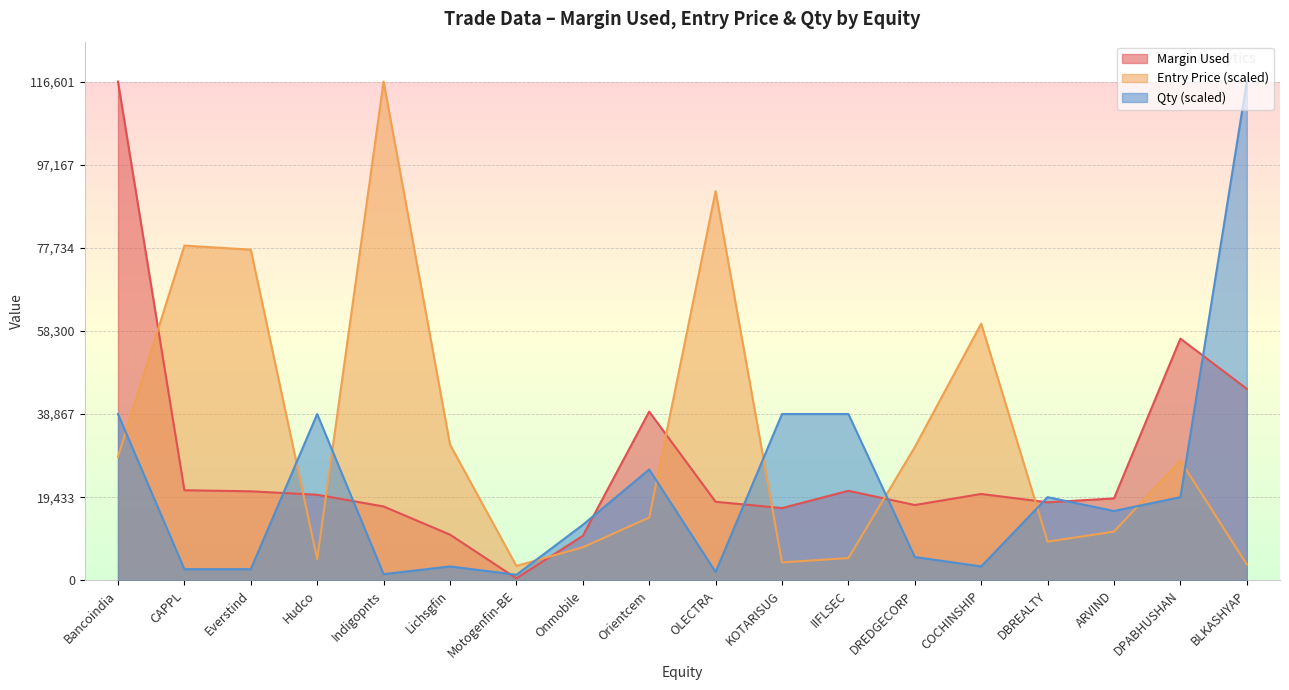

What is the lowest value of the Margin Used series?

450.0